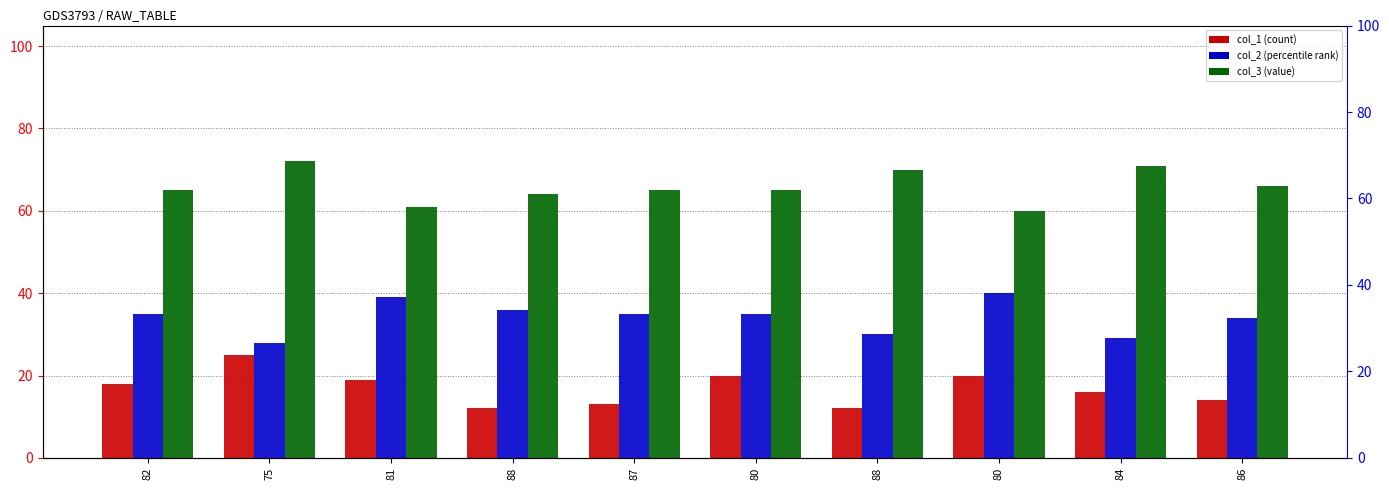

Are the bars grouped side by side (vs. stacked)?

Yes